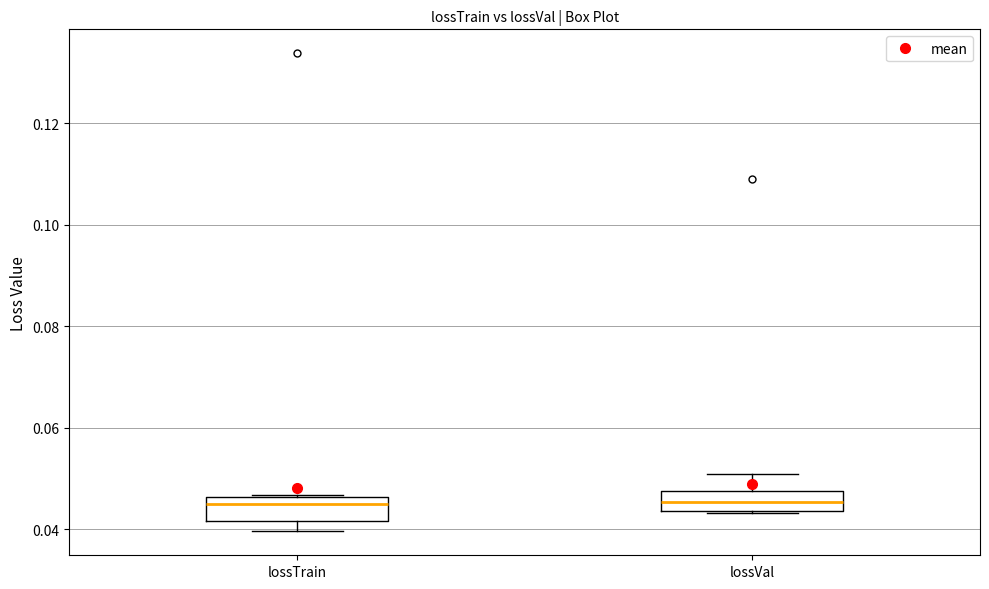

Where is the upper edge of the box for lossTrain on the y-axis? The values are not printed on the chart, so give them approximately, as read against the axis.

0.046